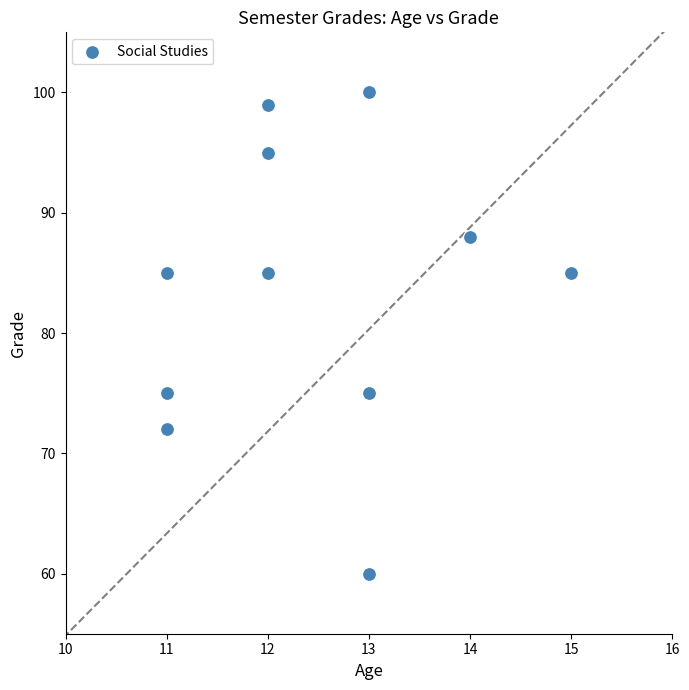

What is the range of X values (max minus min)?

4